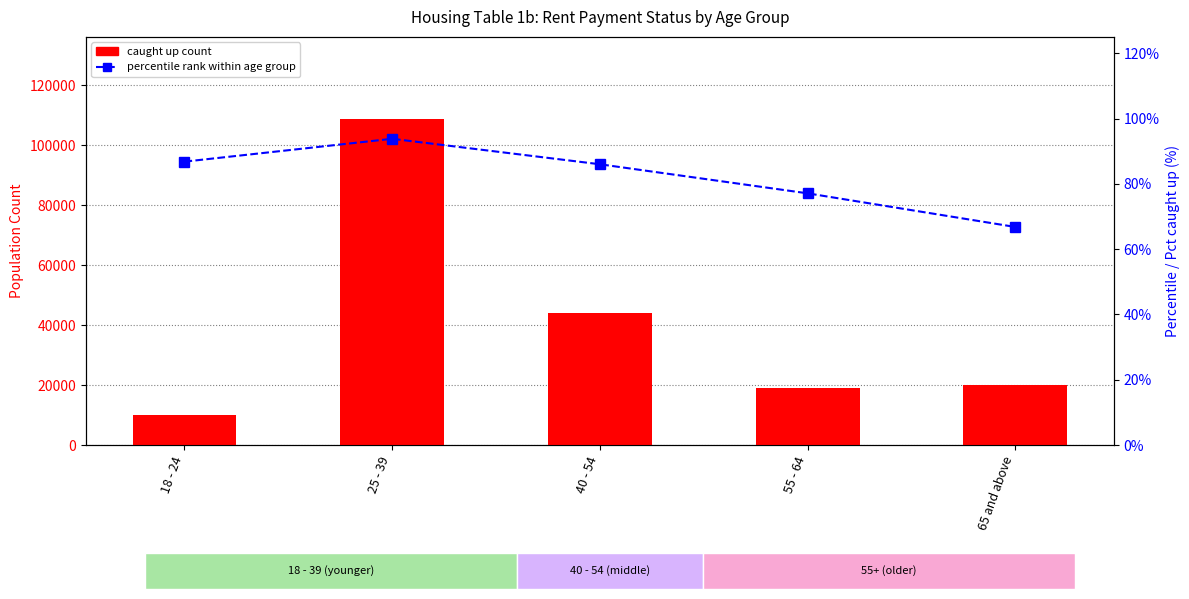

What is the sum of all percentile rank within age group values?

410.5